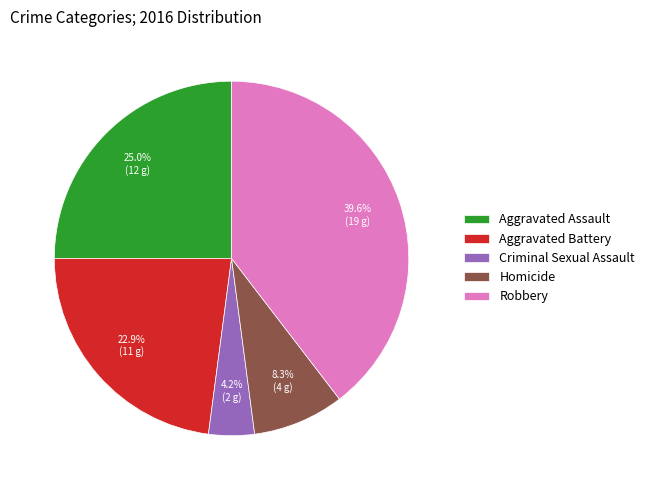

Does Robbery account for over 50% of the chart?

No